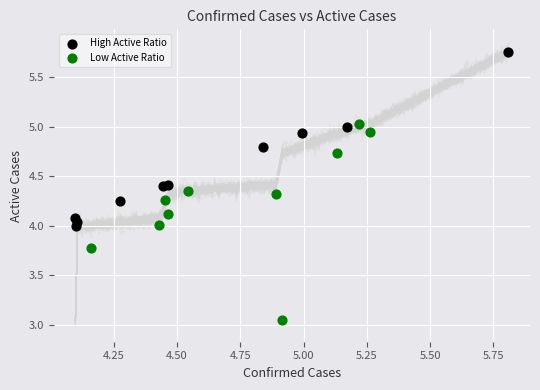

Which series has the largest Y range (max minus min)?

Low Active Ratio